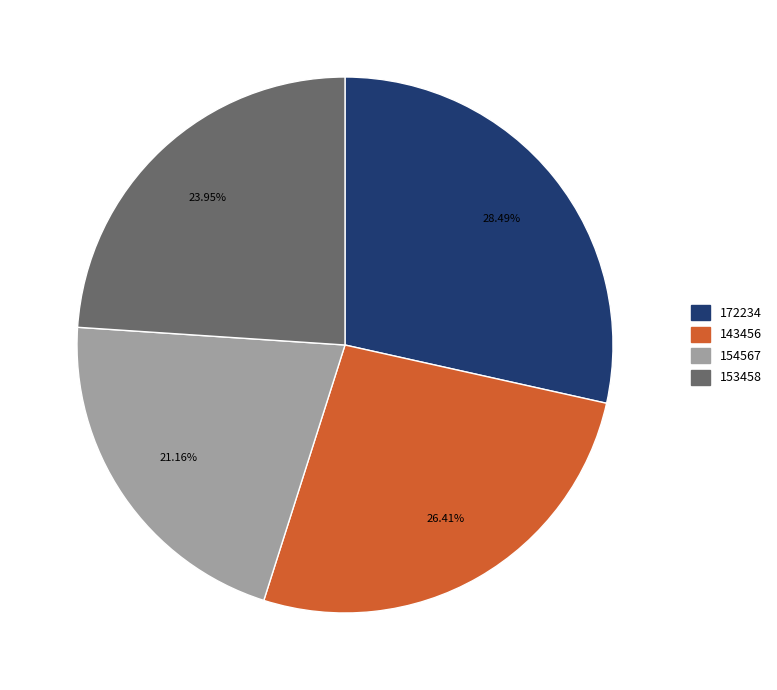

Is 154567 the majority of the pie?

No